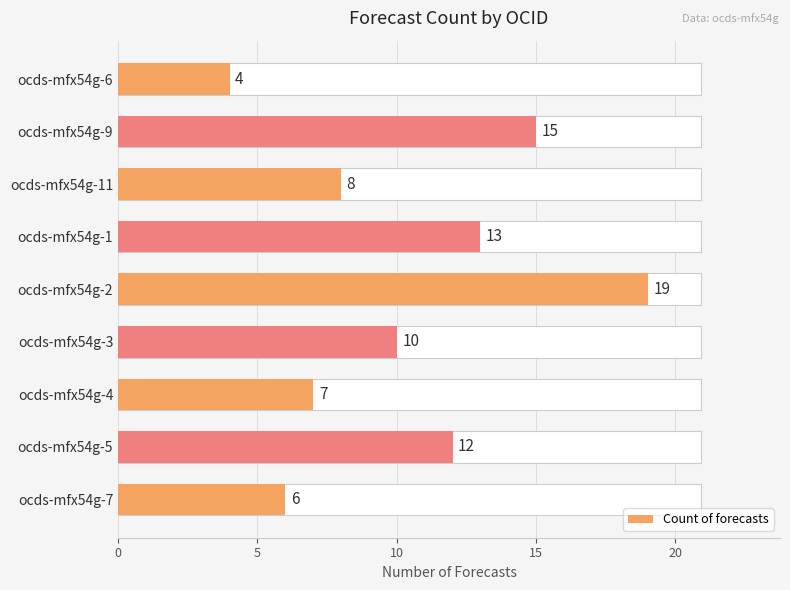

How many bars are there in total?

9